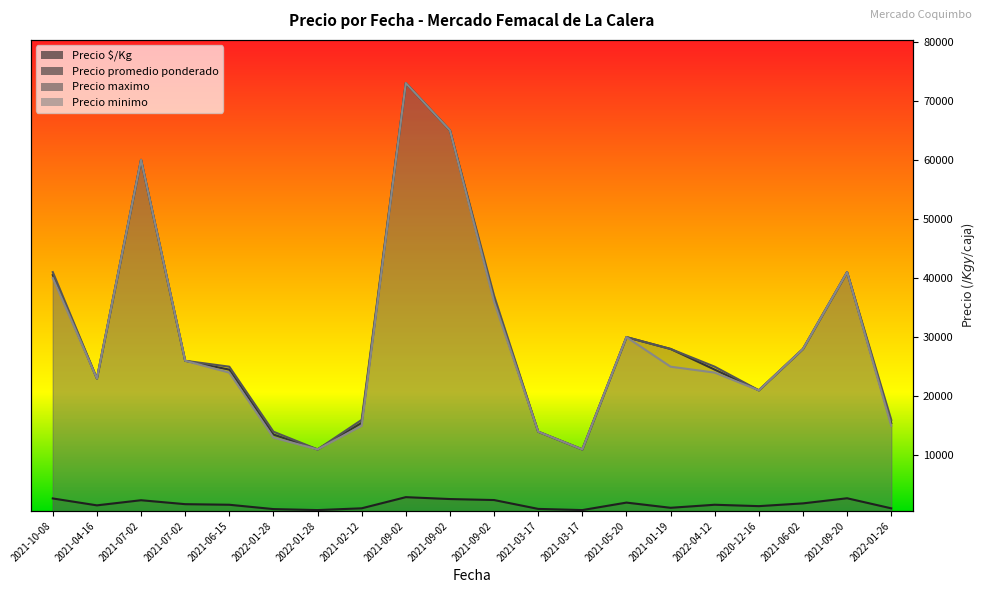

How many data points in Precio promedio ponderado are less than 26000?

10